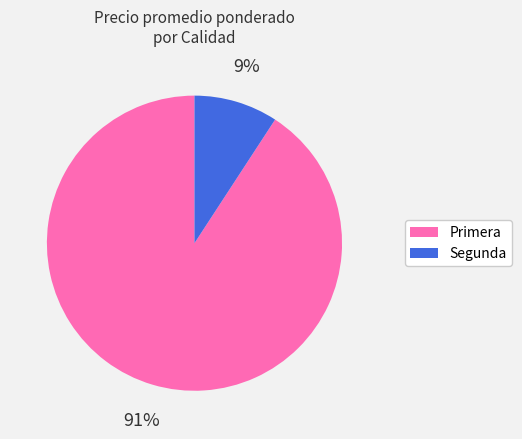

To the nearest percent, what is the difference between the largest and smallest slice percentages?

82%